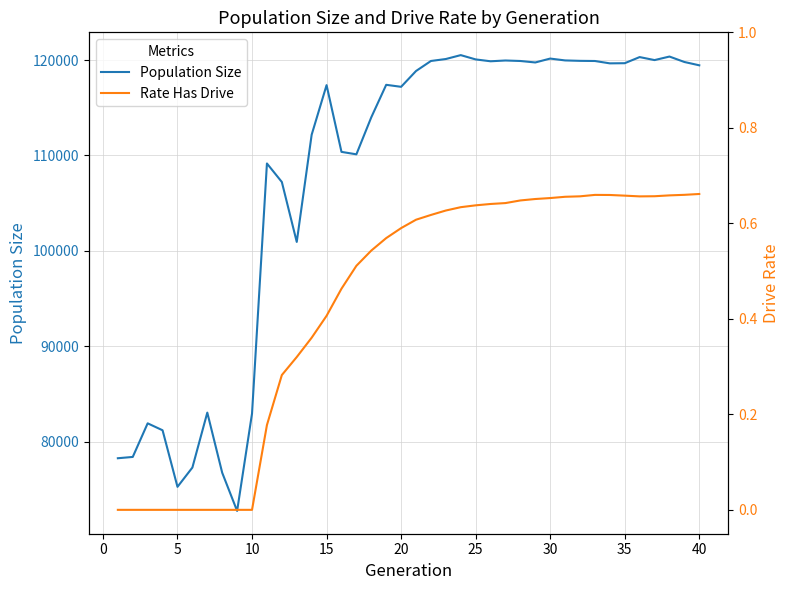

Does the chart have visible grid lines?

Yes